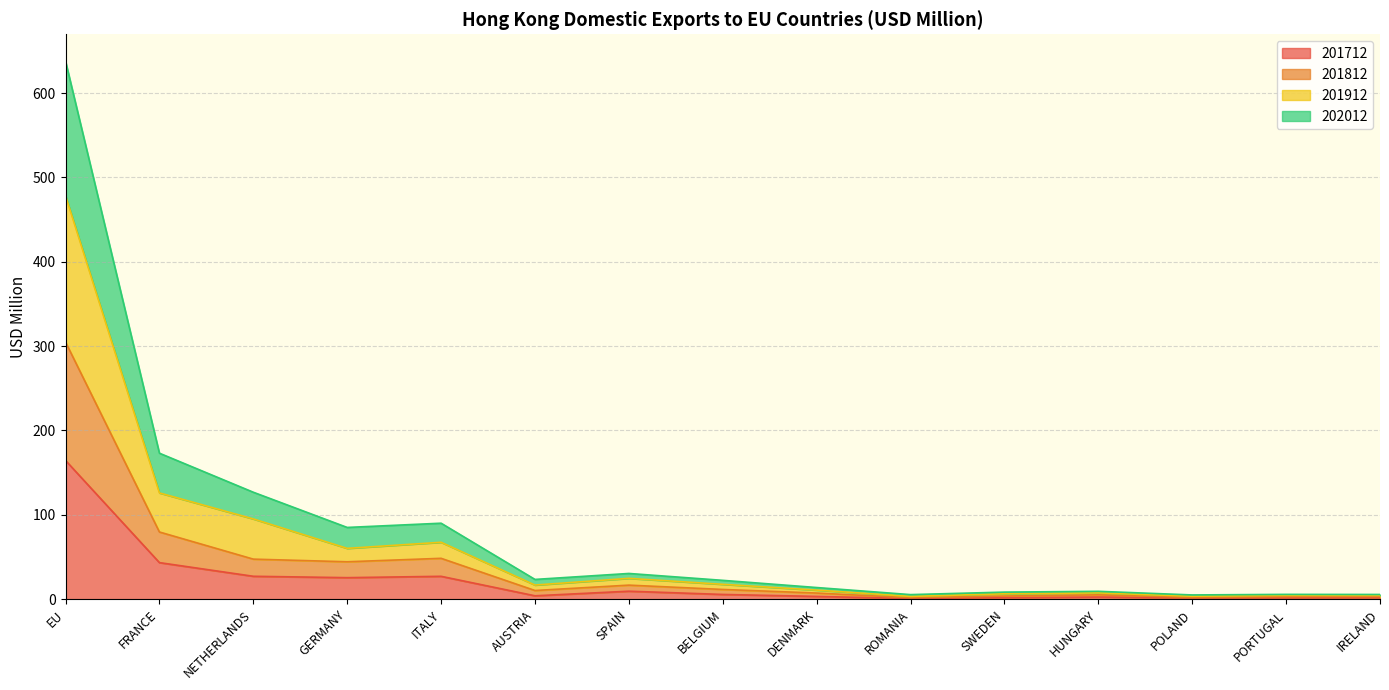

Is the value of 201912 at DENMARK greater than the value of 201712 at EU?

No